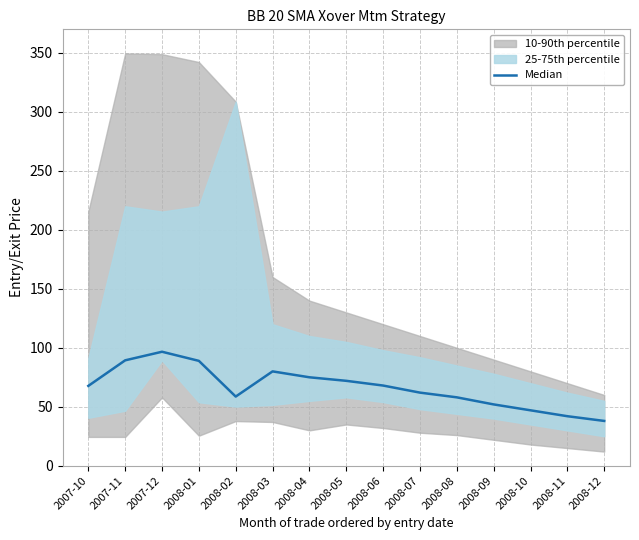

What is the change in value from 2008-07 to 2008-12?

-24.0